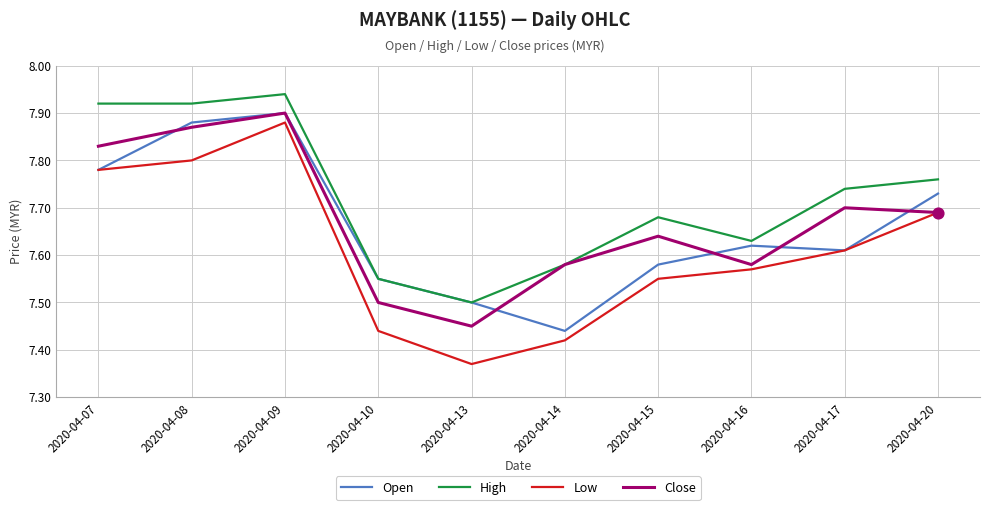

Between 2020-04-10 and 2020-04-20, which series saw the biggest shift?

Low